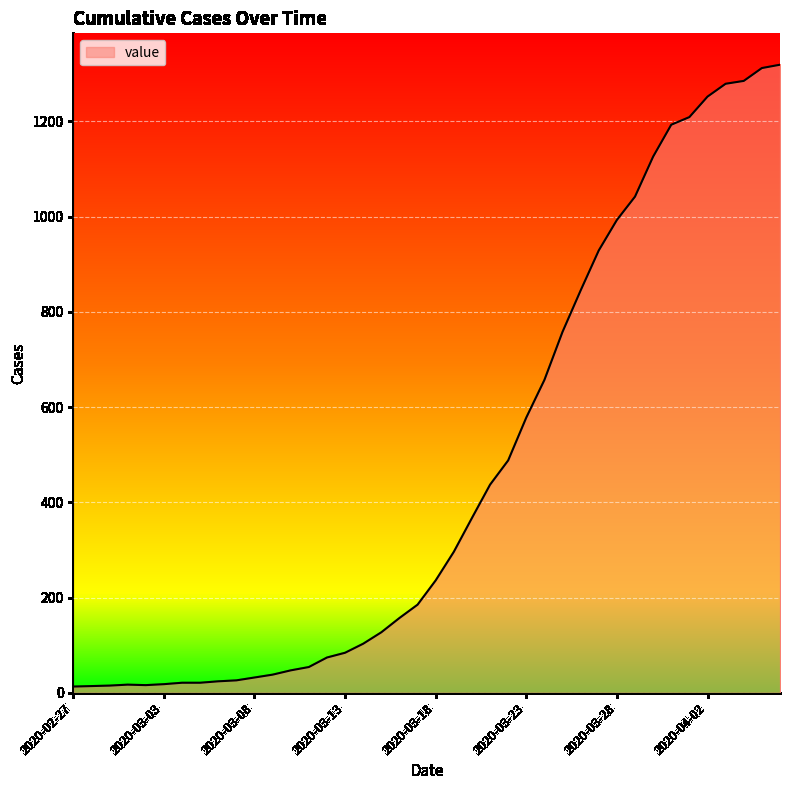

What is the greatest value displayed?

1319